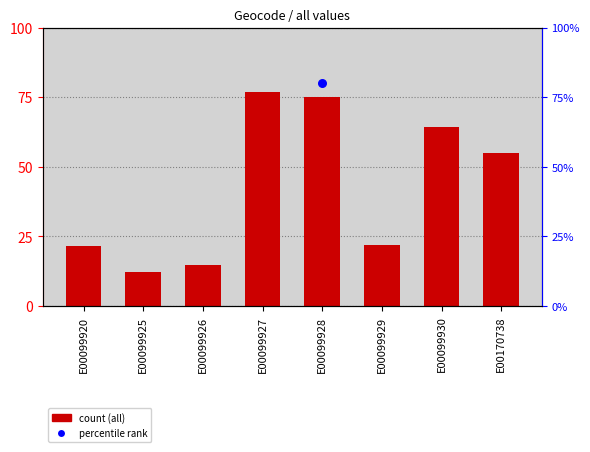

Approximately how many times larger is the value at E00099927 compared to E00099926?

5.2